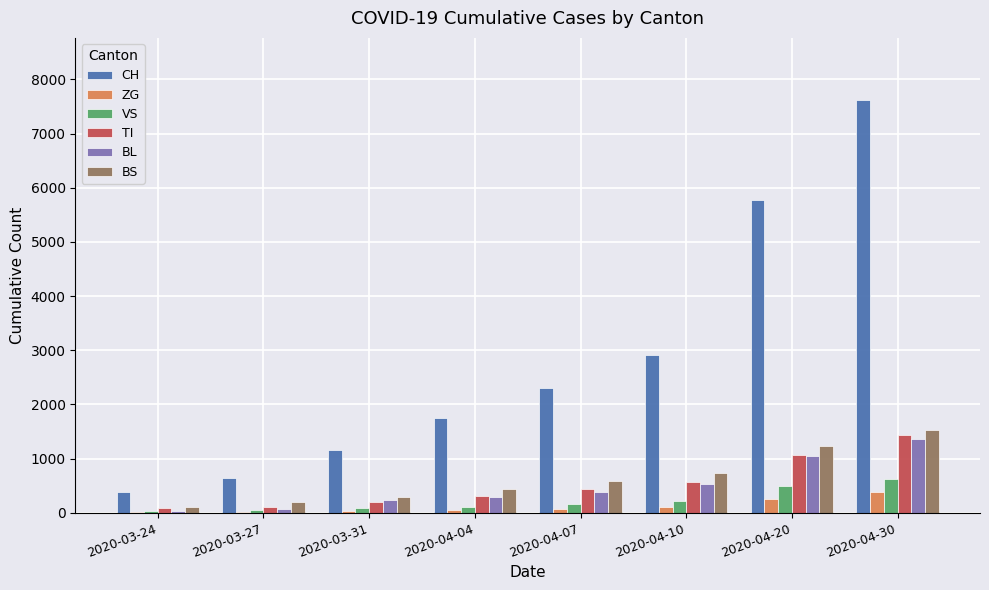

At which category is the sum across all series the highest?

2020-04-30